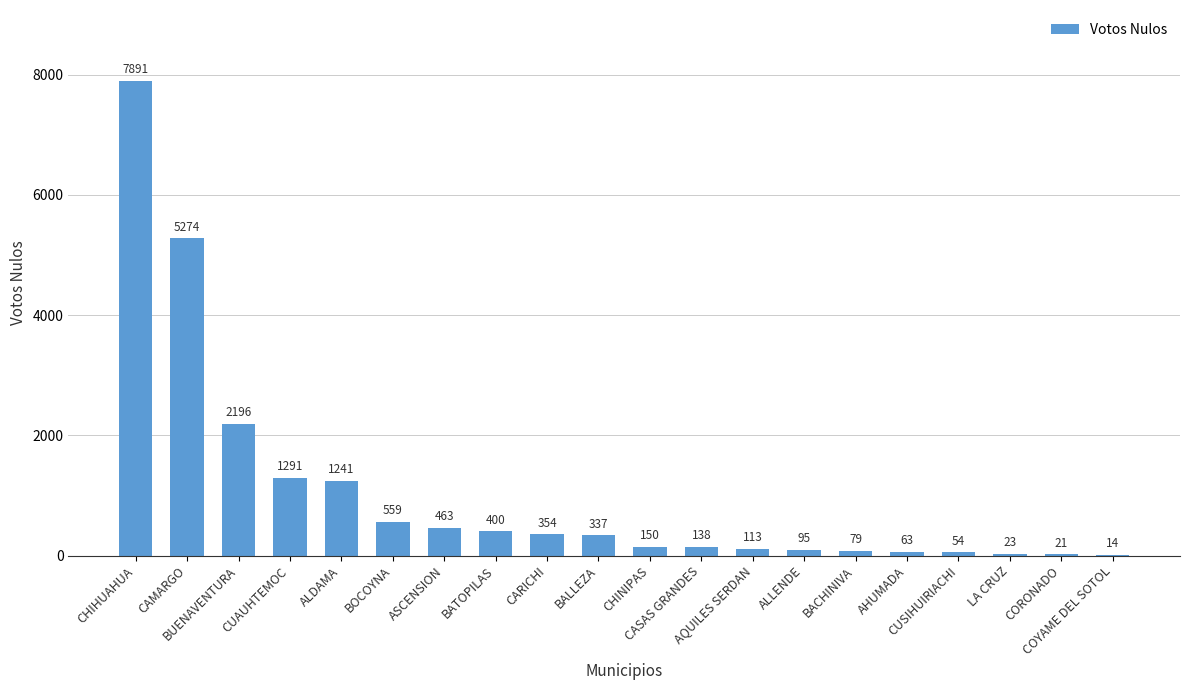

Reading right to left, what are all the values shown in this chart?

COYAME DEL SOTOL=14	CORONADO=21	LA CRUZ=23	CUSIHUIRIACHI=54	AHUMADA=63	BACHINIVA=79	ALLENDE=95	AQUILES SERDAN=113	CASAS GRANDES=138	CHINIPAS=150	BALLEZA=337	CARICHI=354	BATOPILAS=400	ASCENSION=463	BOCOYNA=559	ALDAMA=1241	CUAUHTEMOC=1291	BUENAVENTURA=2196	CAMARGO=5274	CHIHUAHUA=7891